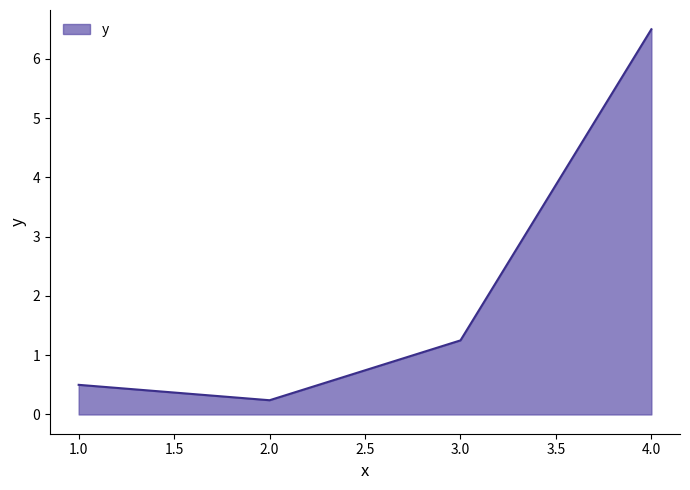

Is it true that the value at 4.0 is 10.0?

False